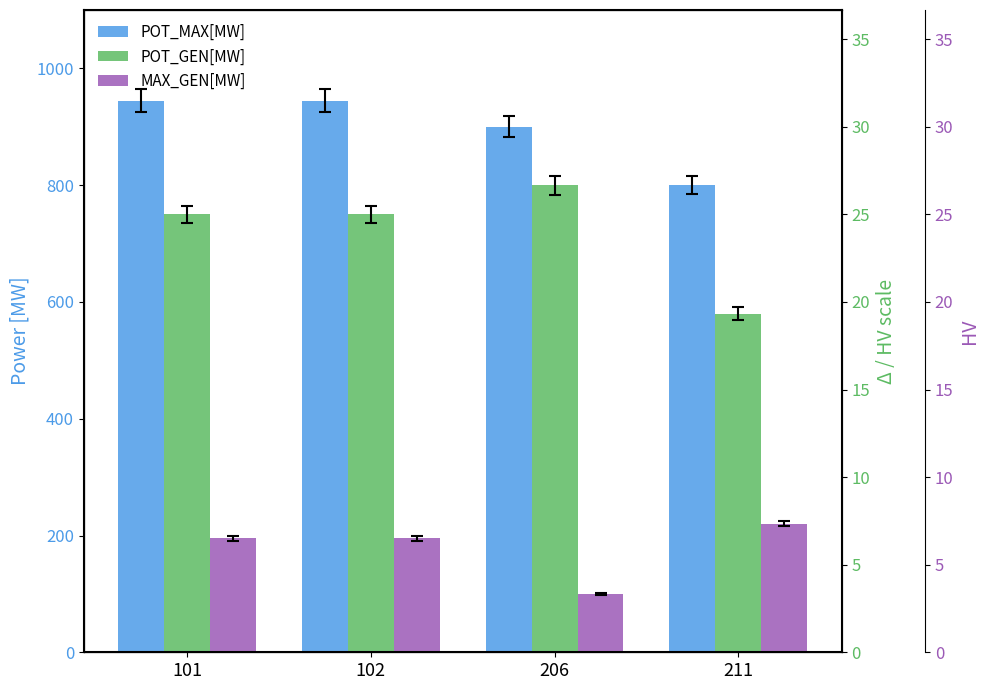

Is the value of MAX_GEN[MW] at 211 greater than the value of POT_GEN[MW] at 101?

No